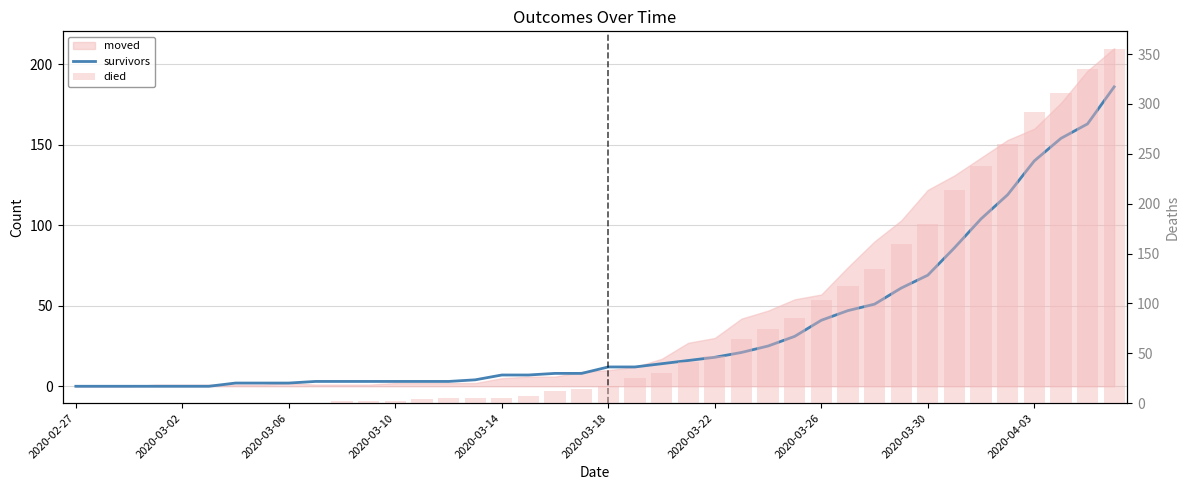

What position from the right is 37?

3